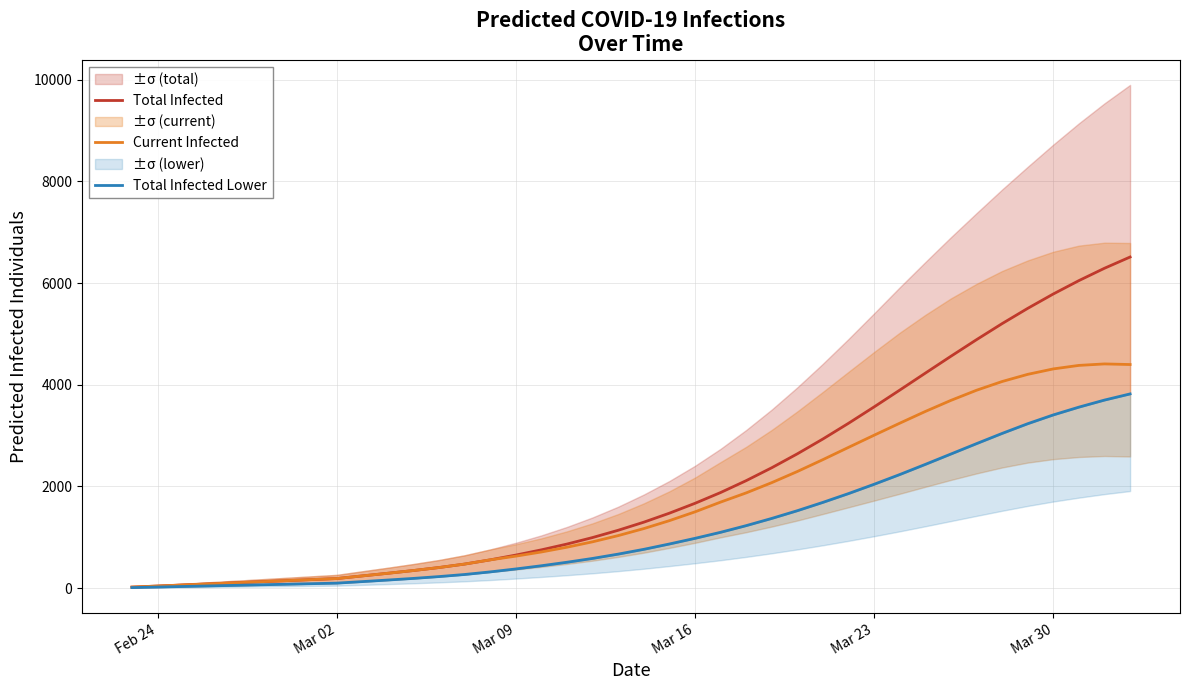

What is the highest value of the Current Infected series?

4411